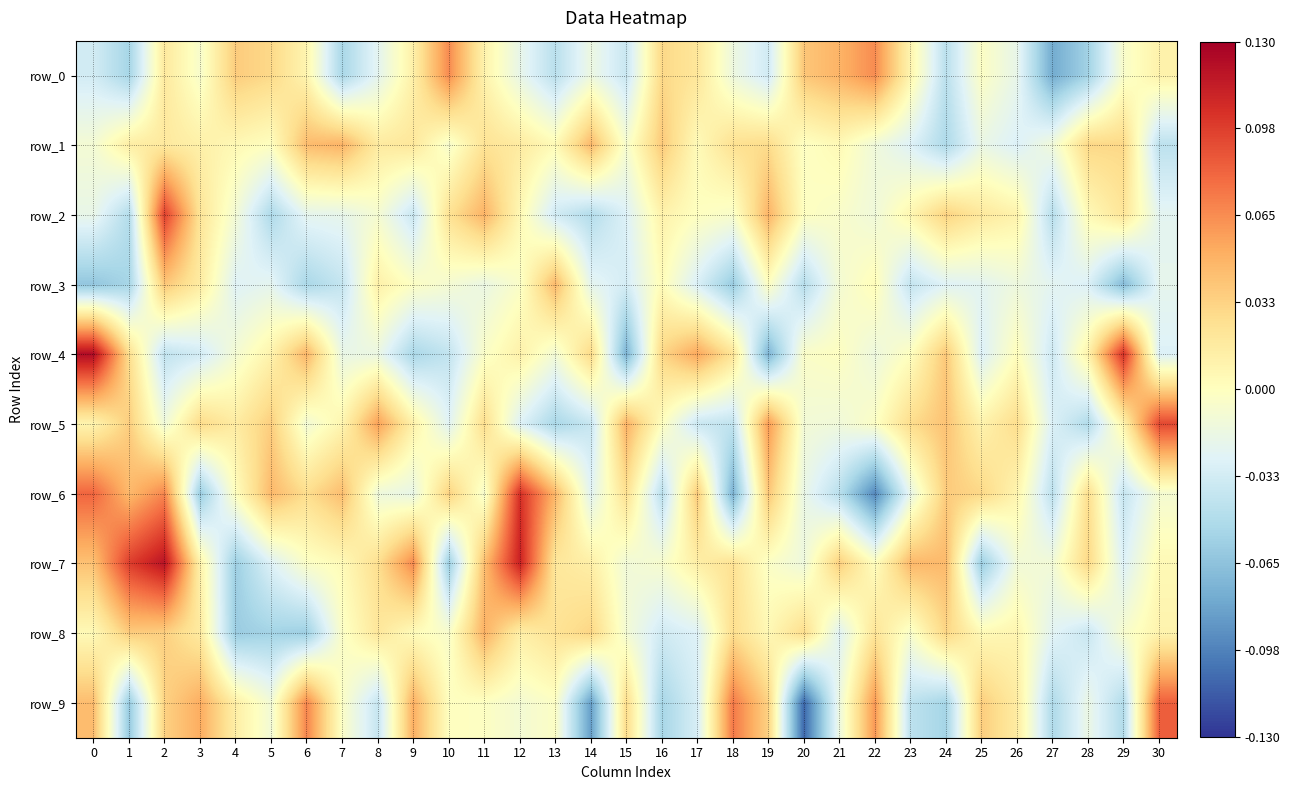

Reading left to right, extract all data points from this chart.

row_0: -0.0	-0.1	0.0	-0.0	0.0	0.0	0.0	-0.1	-0.0	0.0	0.1	0.0	-0.0	-0.0	-0.0	-0.0	0.0	0.0	-0.0	-0.0	0.0	0.0	0.1	0.0	-0.0	-0.0	-0.0	-0.1	-0.1	-0.0	0.0
row_1: -0.0	0.0	0.0	0.0	0.0	0.0	0.0	0.0	0.0	0.0	-0.0	0.0	0.0	0.0	0.0	-0.0	0.0	0.0	0.0	0.0	-0.0	0.0	-0.0	-0.0	-0.0	-0.0	-0.0	-0.0	0.0	0.0	-0.0
row_2: -0.0	-0.0	0.1	0.0	-0.0	-0.0	-0.0	-0.0	-0.0	-0.0	0.0	0.0	0.0	-0.0	-0.0	-0.0	0.0	-0.0	-0.0	0.0	-0.0	-0.0	-0.0	0.0	0.0	0.0	0.0	-0.0	0.0	0.0	-0.0
row_3: -0.1	-0.1	0.0	0.0	-0.0	-0.0	-0.1	-0.0	0.0	-0.0	-0.0	-0.0	-0.0	0.0	-0.0	-0.0	0.0	-0.0	-0.1	-0.0	-0.0	-0.0	0.0	-0.0	-0.0	-0.0	-0.0	-0.0	-0.0	-0.1	-0.0
row_4: 0.1	0.0	-0.0	-0.0	-0.0	0.0	0.0	-0.0	-0.0	-0.1	-0.0	-0.0	0.0	-0.0	0.0	-0.1	0.0	0.1	0.0	-0.1	-0.0	-0.0	-0.0	-0.0	0.0	-0.0	0.0	-0.0	0.0	0.1	-0.0
row_5: 0.0	0.0	-0.0	0.0	0.0	0.0	-0.0	0.0	0.1	0.0	-0.0	0.0	-0.0	-0.1	-0.0	0.0	0.0	-0.0	-0.0	0.1	-0.0	-0.0	-0.0	0.0	0.0	0.0	0.0	-0.0	-0.0	0.0	0.1
row_6: 0.1	0.0	0.1	-0.1	0.0	0.0	0.0	0.0	-0.0	-0.0	0.0	-0.0	0.1	0.0	-0.0	0.0	-0.0	0.0	-0.1	0.0	-0.0	-0.0	-0.1	-0.0	0.0	0.0	0.0	-0.0	0.0	-0.0	-0.0
row_7: 0.0	0.1	0.1	0.0	-0.1	-0.0	-0.0	0.0	0.0	0.1	-0.1	0.0	0.1	0.0	0.0	-0.0	-0.0	0.0	0.0	-0.0	-0.0	0.0	0.0	0.0	0.0	-0.1	-0.0	-0.0	0.0	-0.0	0.0
row_8: 0.0	0.0	0.0	0.0	-0.1	-0.1	-0.1	-0.0	0.0	0.0	-0.0	0.0	0.0	0.0	0.0	-0.0	-0.0	-0.0	0.0	0.0	0.0	-0.0	0.0	-0.0	0.0	0.0	0.0	-0.0	-0.0	-0.0	0.0
row_9: 0.0	-0.1	0.0	0.1	0.0	-0.0	0.1	-0.0	-0.0	0.1	-0.0	-0.0	-0.0	-0.0	-0.1	0.0	-0.1	-0.0	0.1	0.0	-0.1	-0.0	0.1	-0.0	-0.1	0.0	0.0	-0.0	-0.0	-0.0	0.1